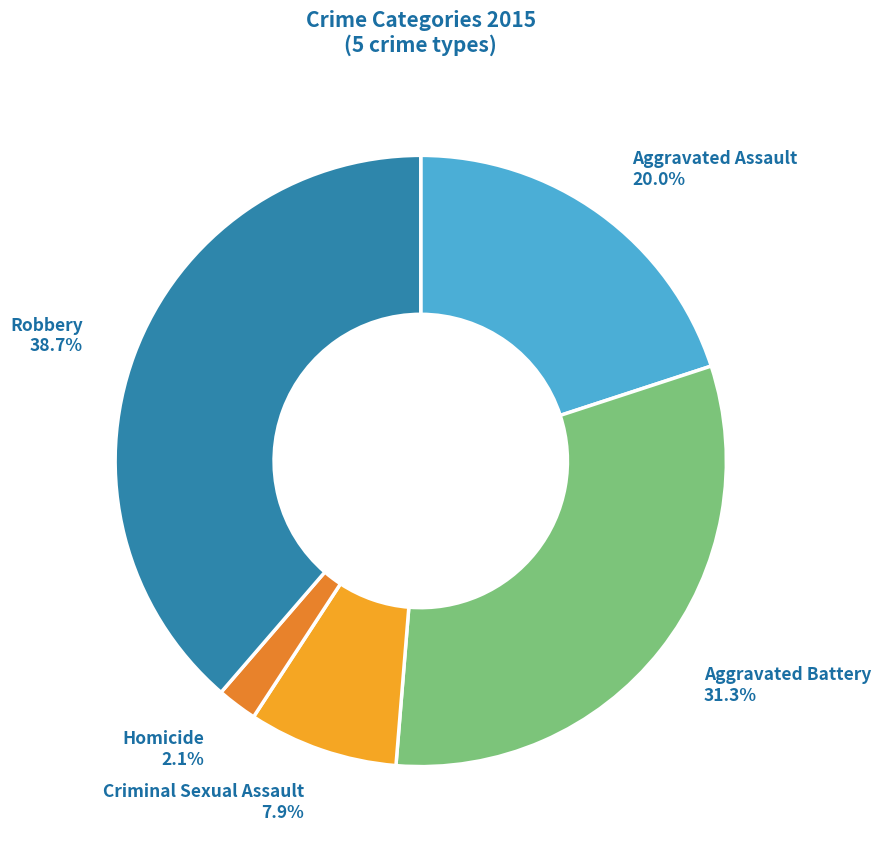

How many segments does this pie chart have?

5